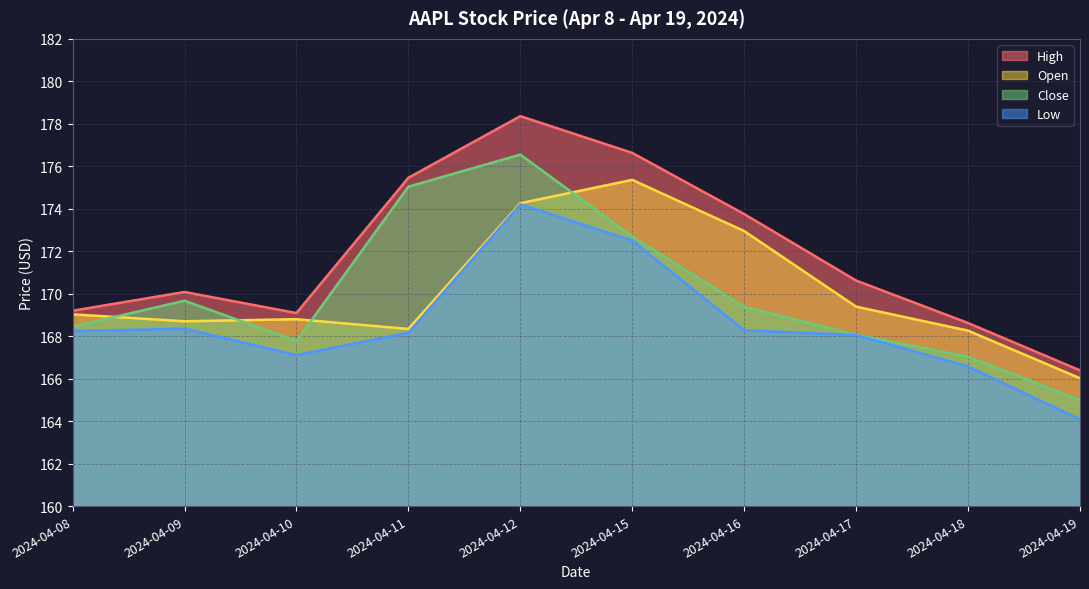

At which category does High reach its first local peak?

2024-04-09